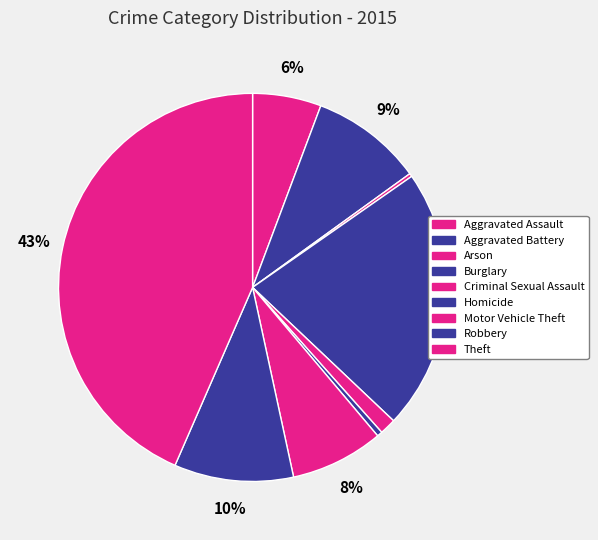

Does Aggravated Assault account for over 50% of the chart?

No